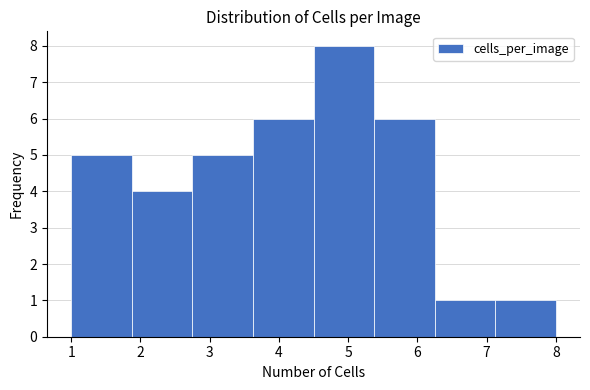

Over which range of the x-axis is the bar tallest?

4.5 to 5.4